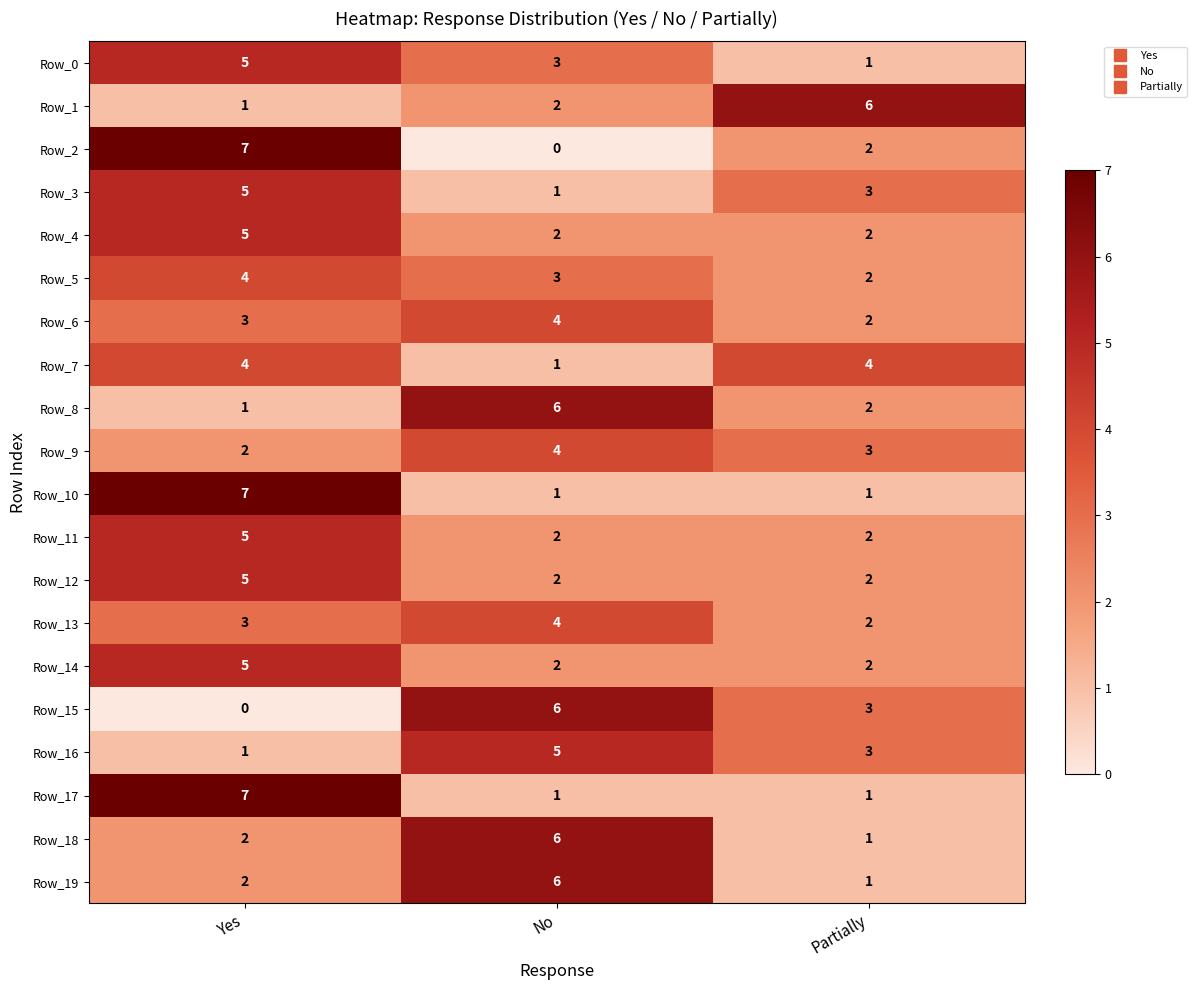

True or false: Row_9 has a value of 1 at Yes.

False